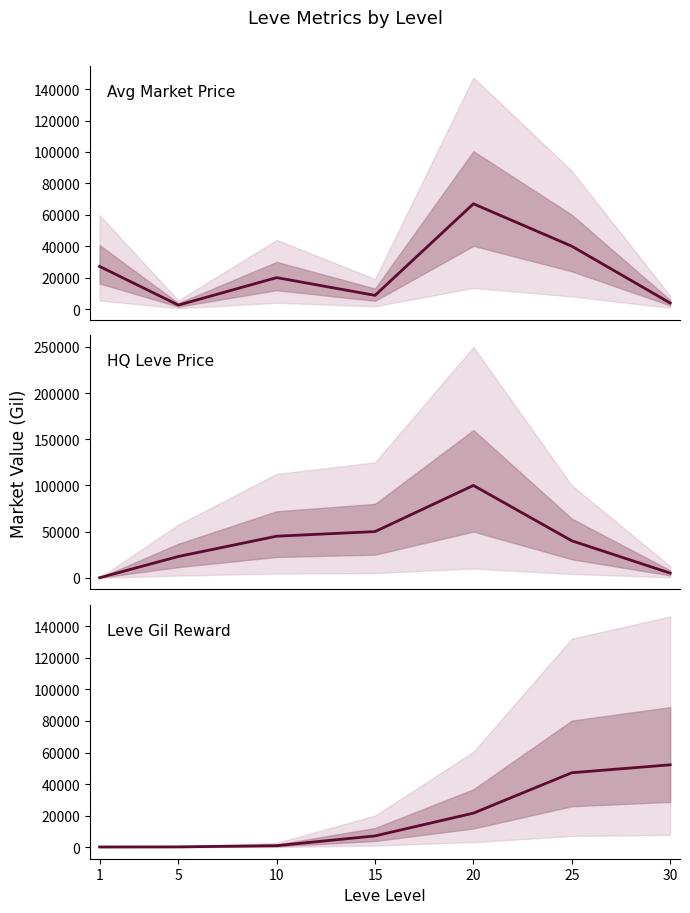

At how many categories does at least one series exceed 97215?

1